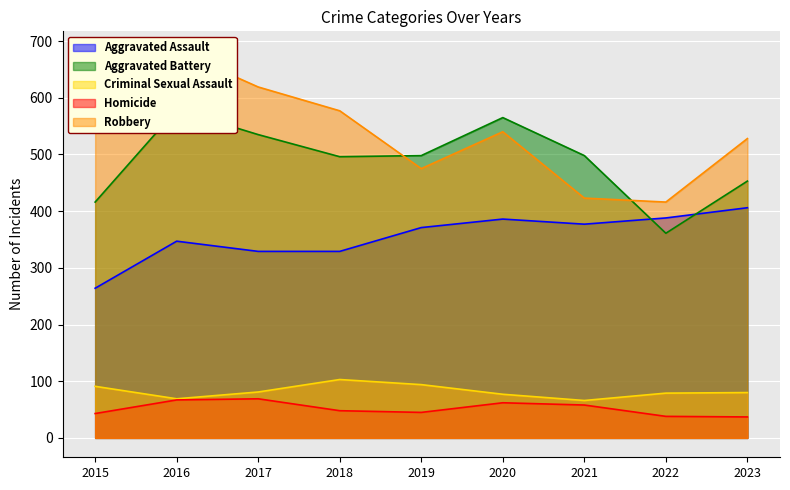

What is the difference between the highest and lowest values at 2020?

503